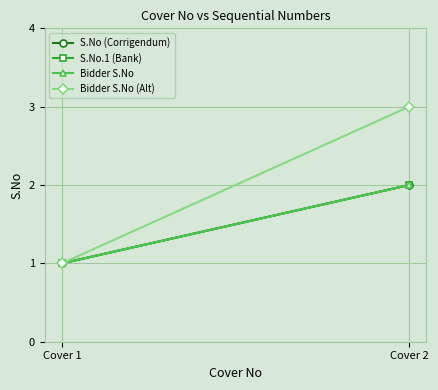

The value of Bidder S.No at Cover 1 is 0. True or false?

False